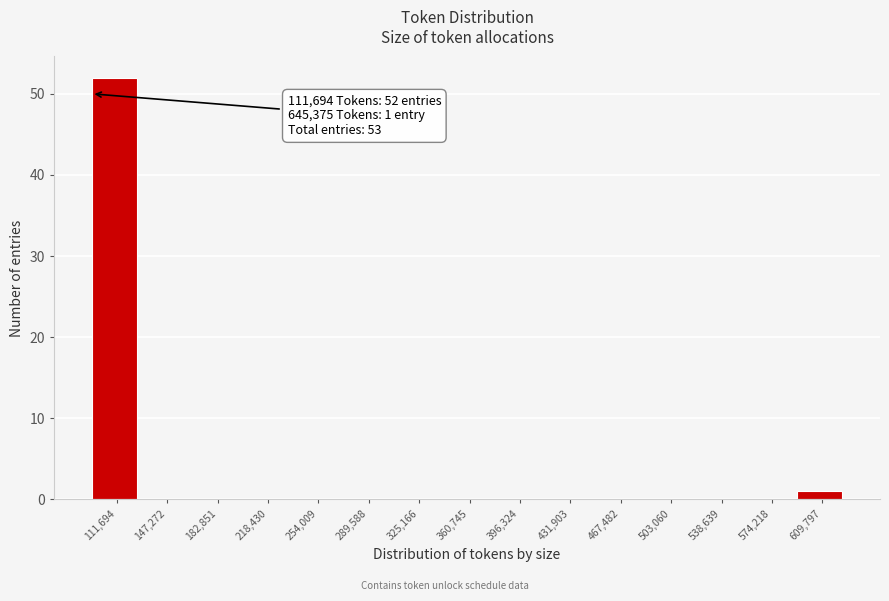

Reading left to right, list all the values displayed in this chart.

111,694=52	147,272=0	182,851=0	218,430=0	254,009=0	289,588=0	325,166=0	360,745=0	396,324=0	431,903=0	467,482=0	503,060=0	538,639=0	574,218=0	609,797=1